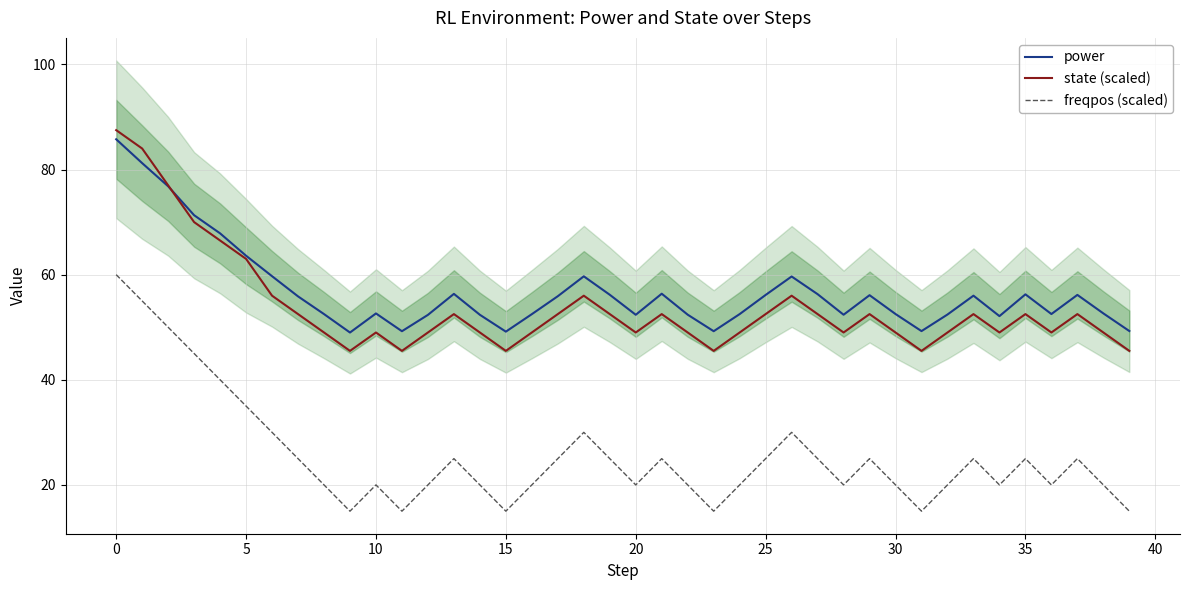

What is the minimum value shown in the chart?

15.0